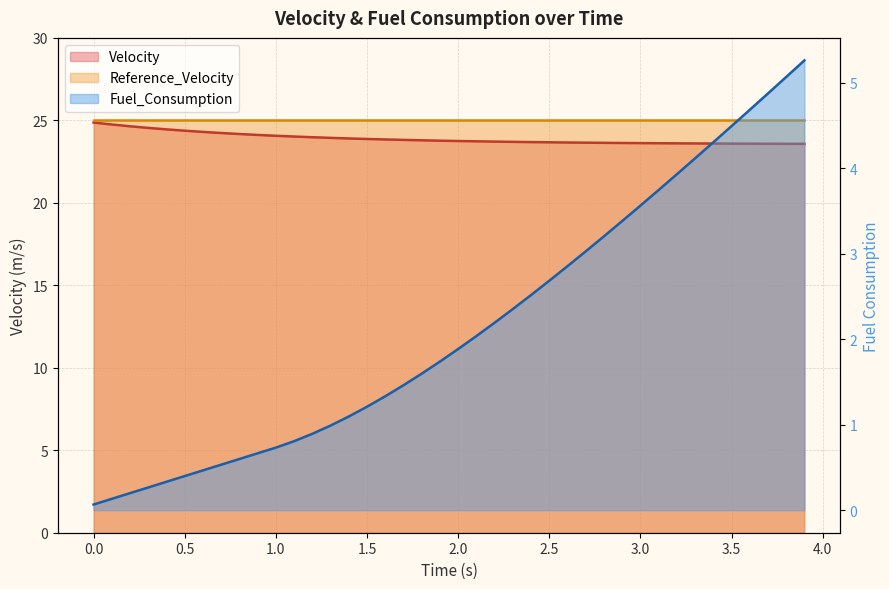

How many values in the Fuel_Consumption series are below 1?

14